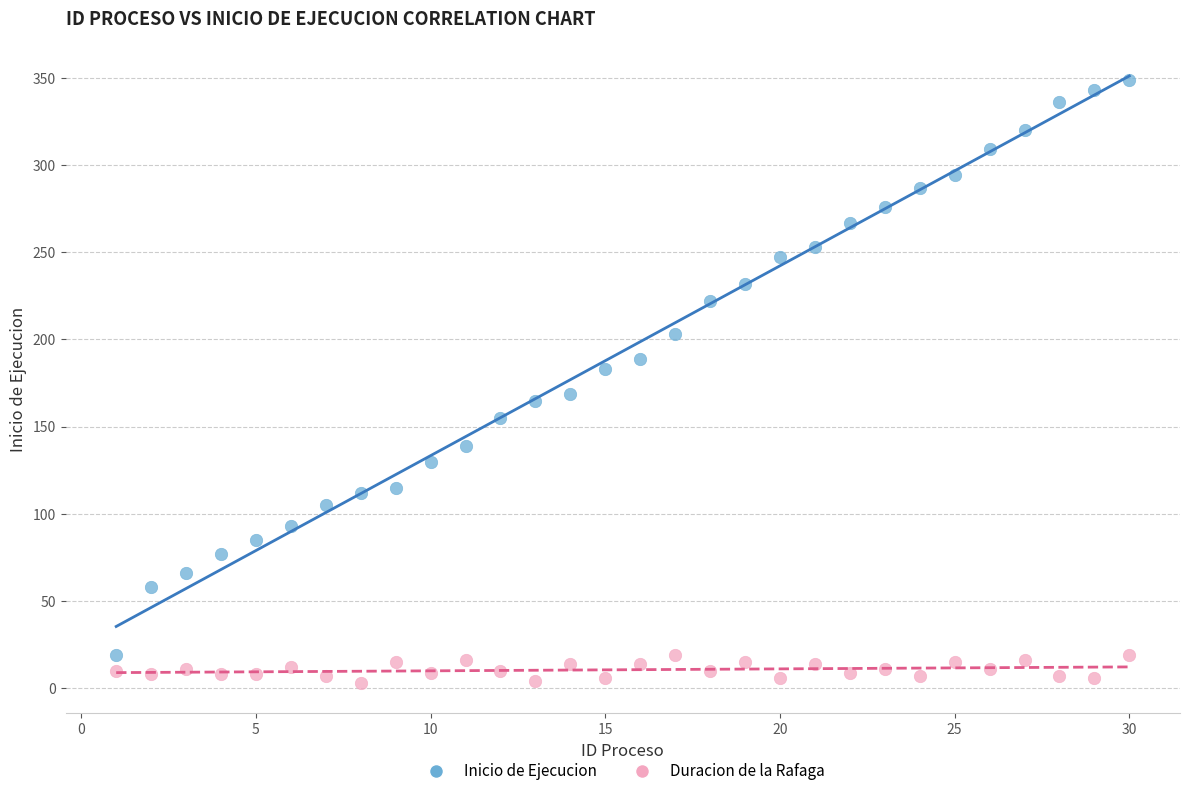

Across all data points, what is the range of X values (max minus min)?

29